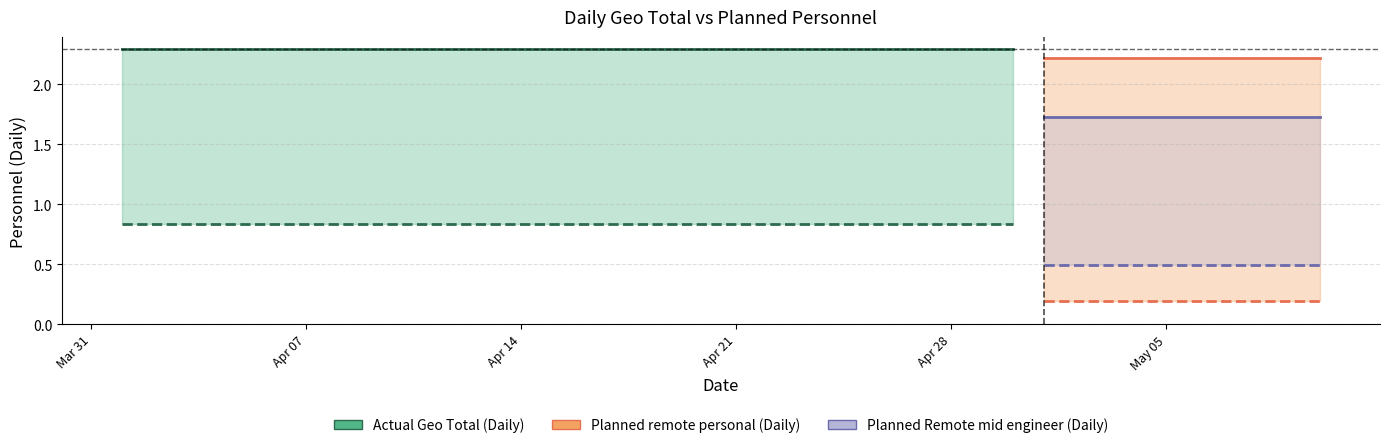

True or false: Actual Geo Total (Daily) and Planned remote personal (Daily) intersect in this chart.

False